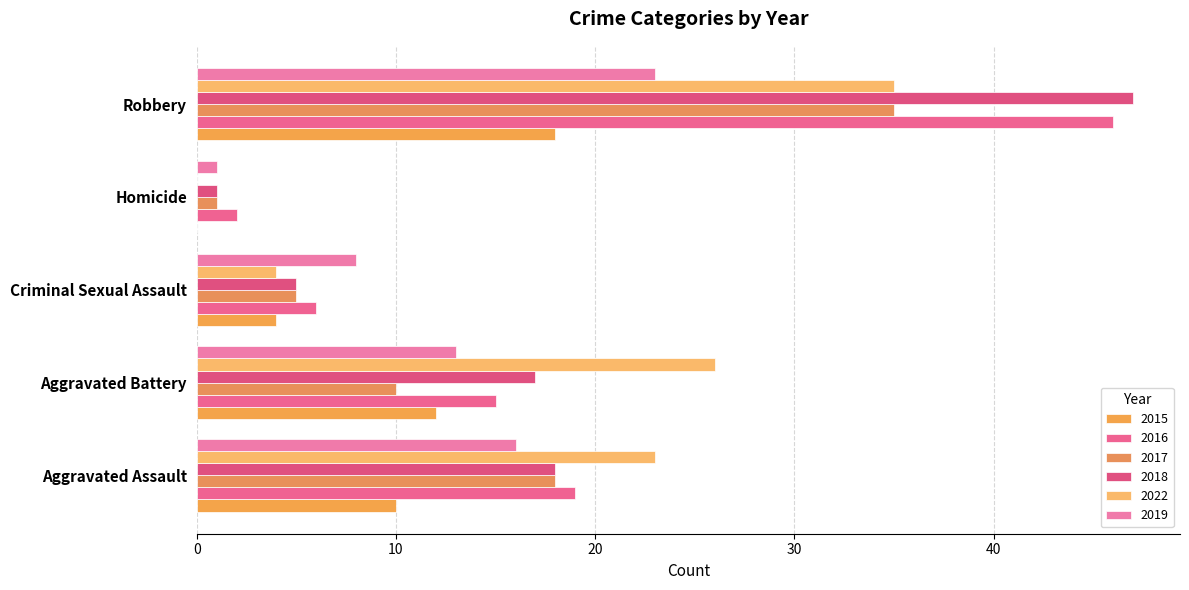

Which series has the widest spread of values?

2018